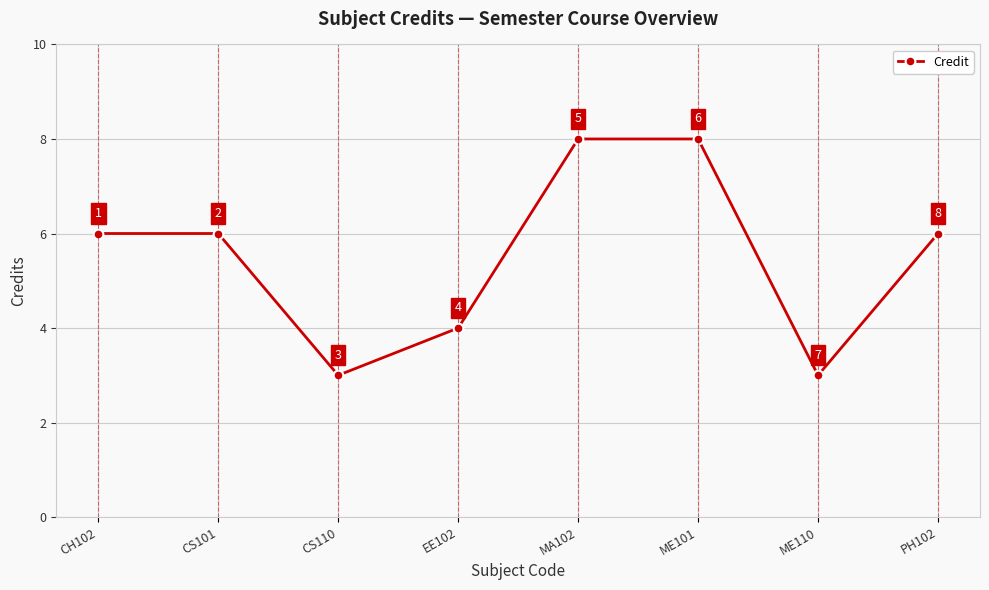

The value at CS101 is 6. True or false?

True